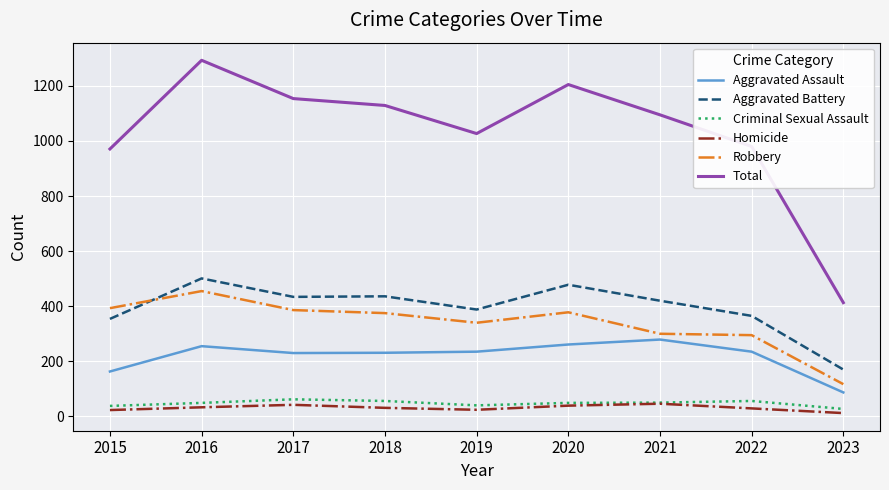

True or false: Homicide has a value of 42 at 2017.

True